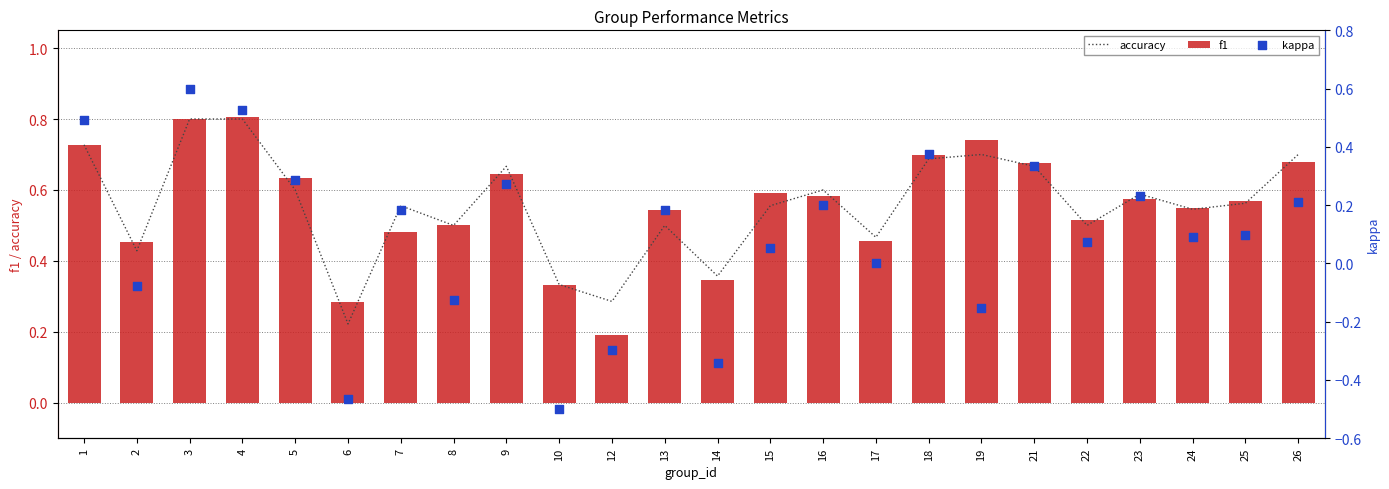

What are all the series names shown in the legend?

accuracy, f1, kappa